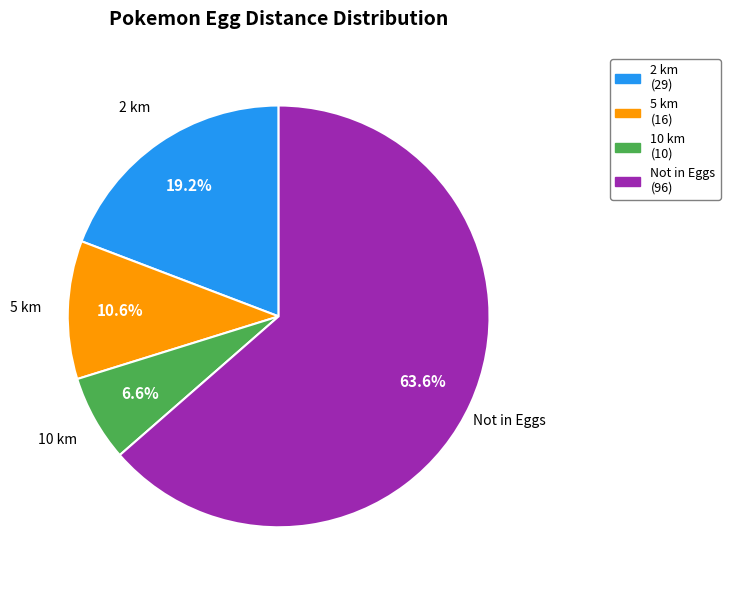

To the nearest percent, what is the difference between the largest and smallest slice percentages?

57%